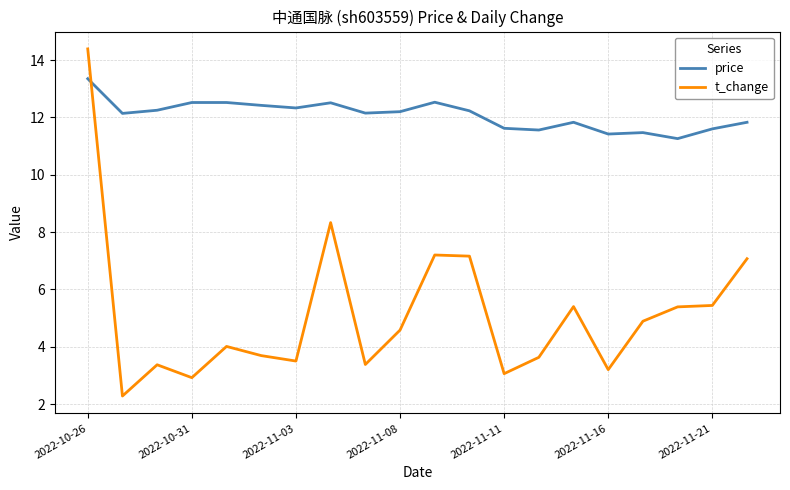

Rank the series by their maximum value, from highest to lowest.

t_change, price